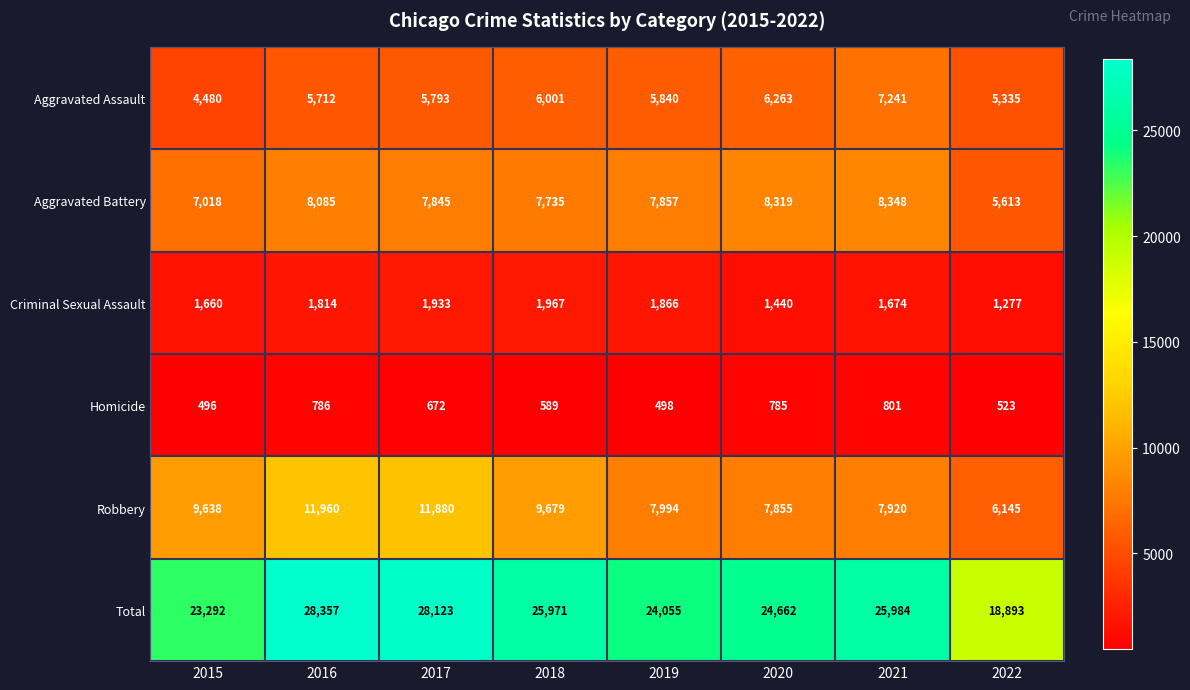

How many values in the Total series are below 25971?

4